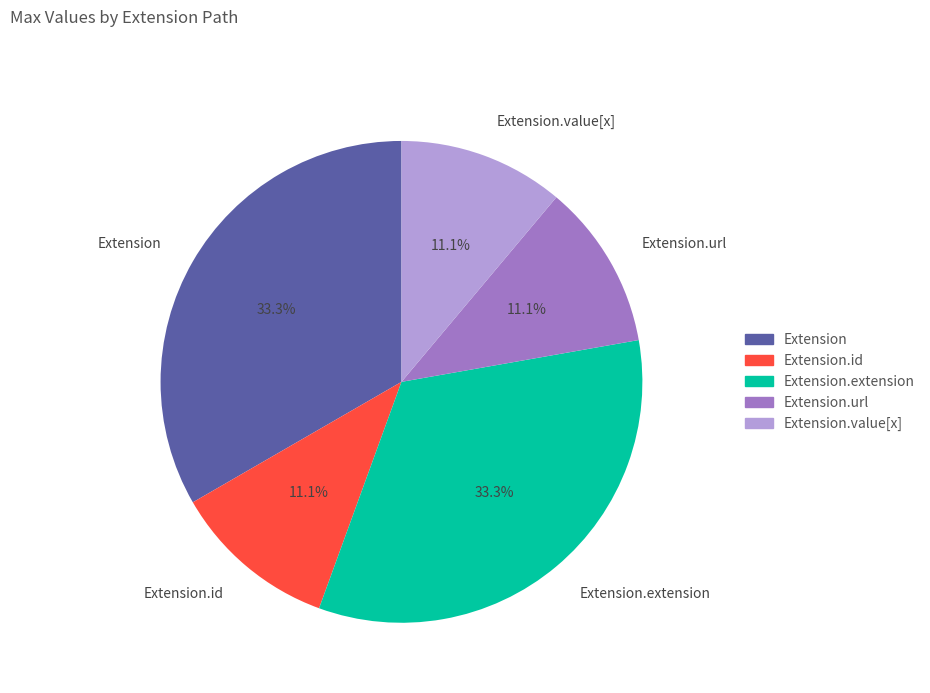

Approximately how many times larger is the value at Extension.url compared to Extension?

0.3